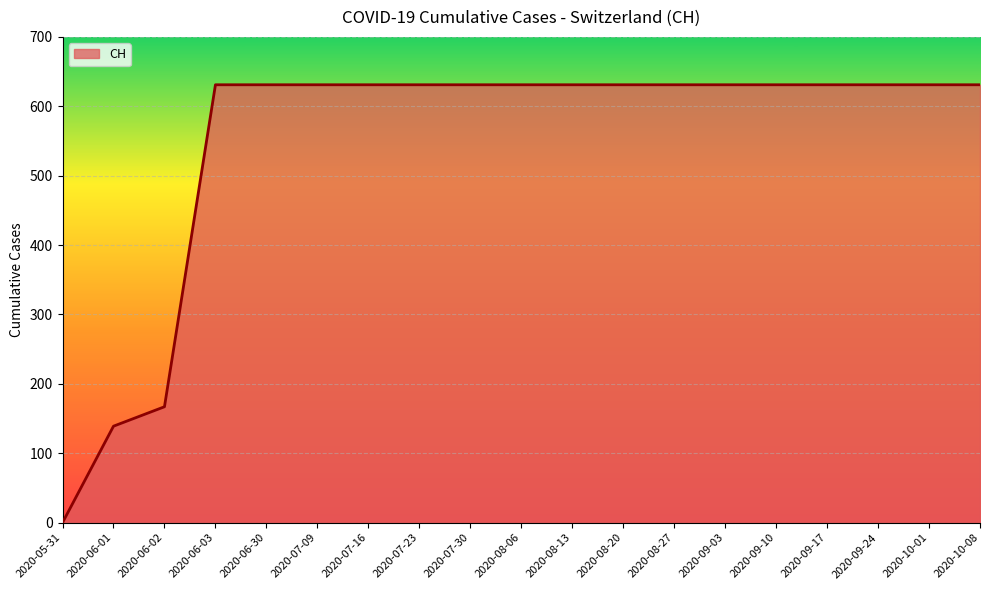

What is the maximum value shown in the chart?

631